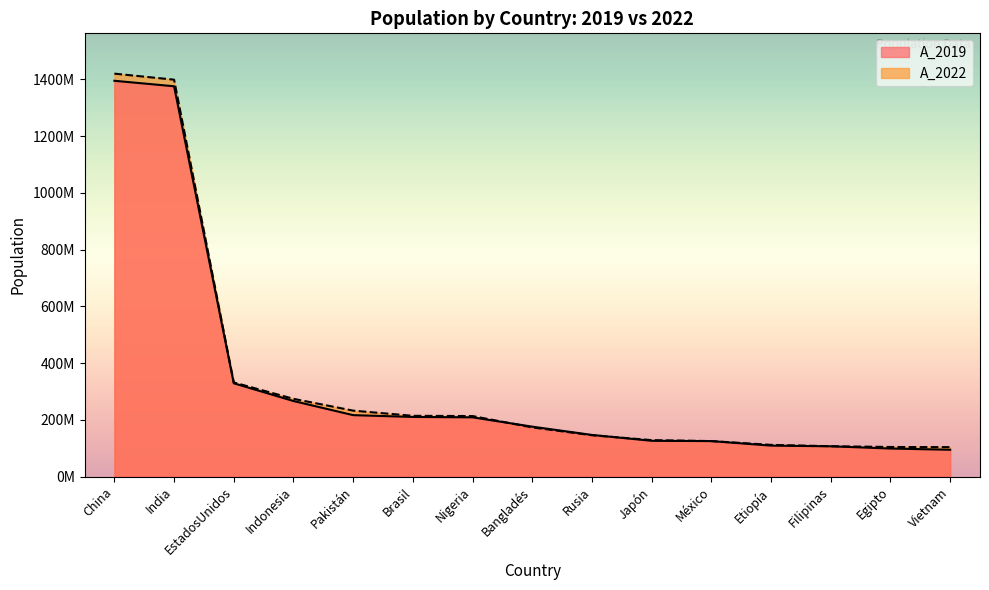

Which series has the largest total across all categories?

A_2022